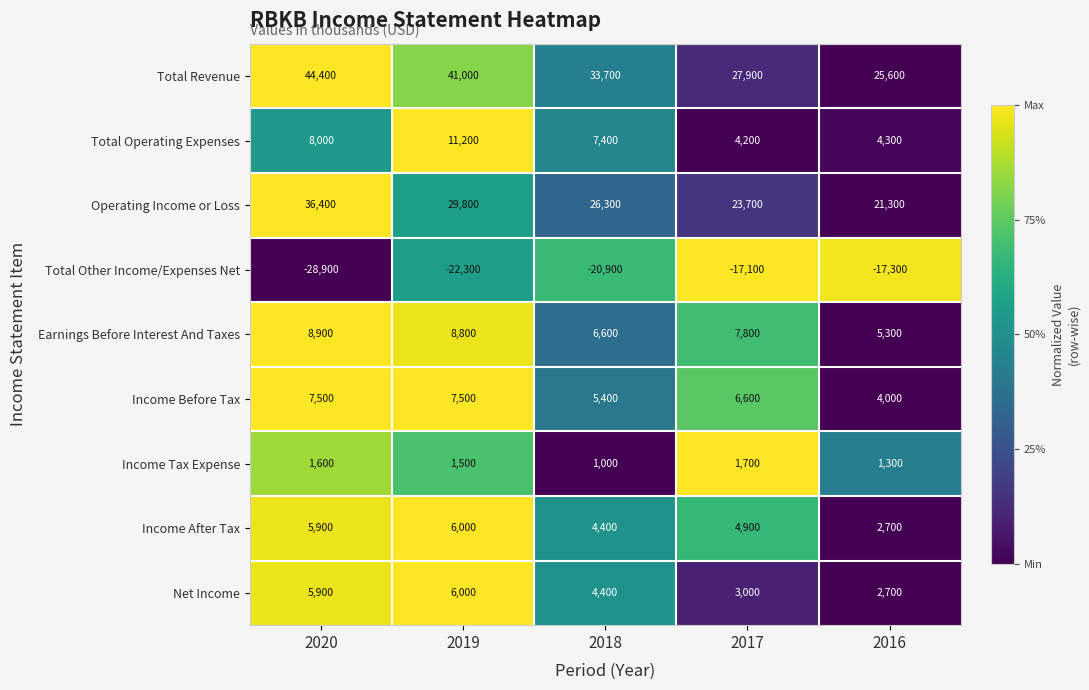

Is it true that Income After Tax equals 4900 at 2017?

True